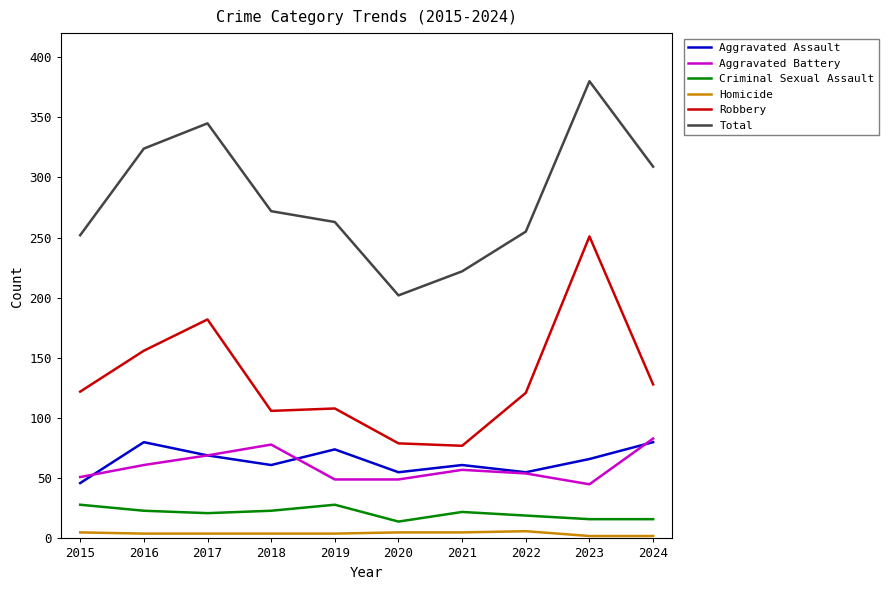

What is the lowest value of the Homicide series?

2